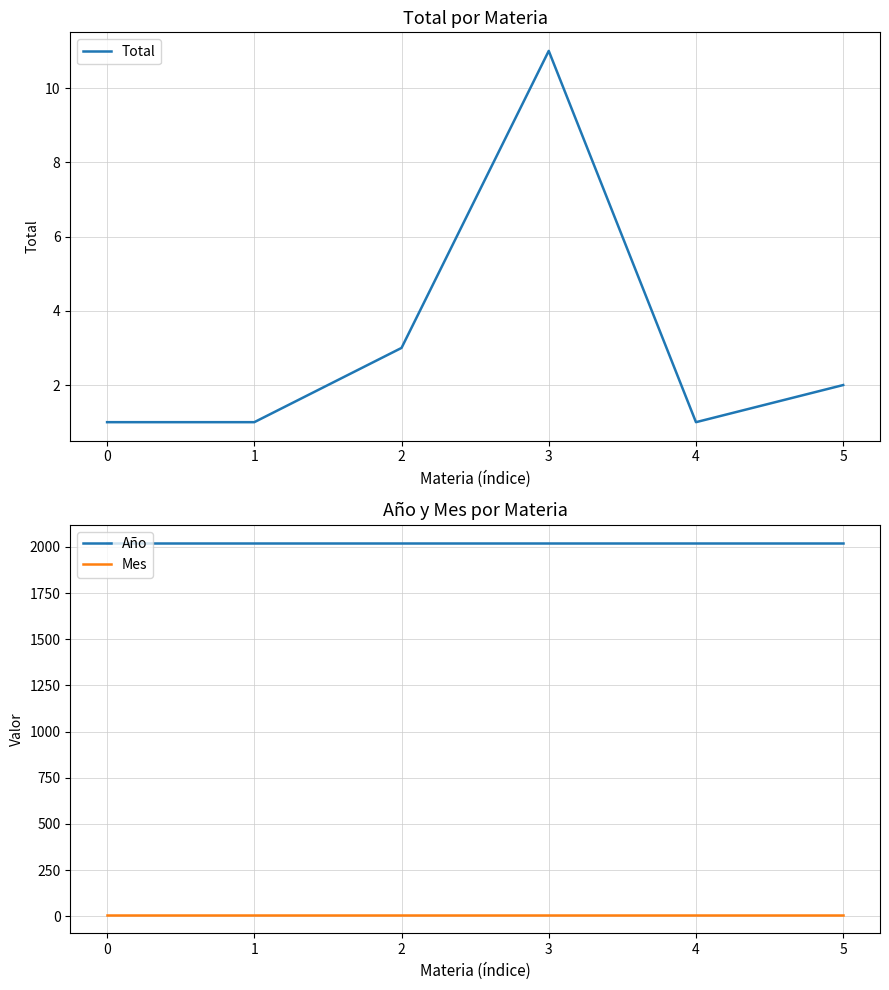

True or false: Total and Año cross at least once.

False